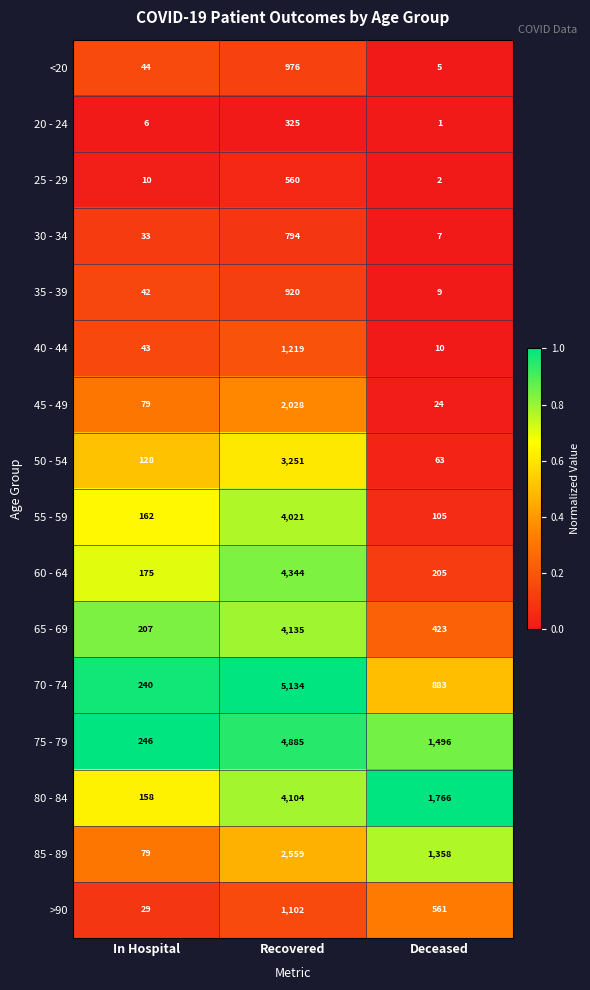

Which label corresponds to the largest value in the chart?

Recovered